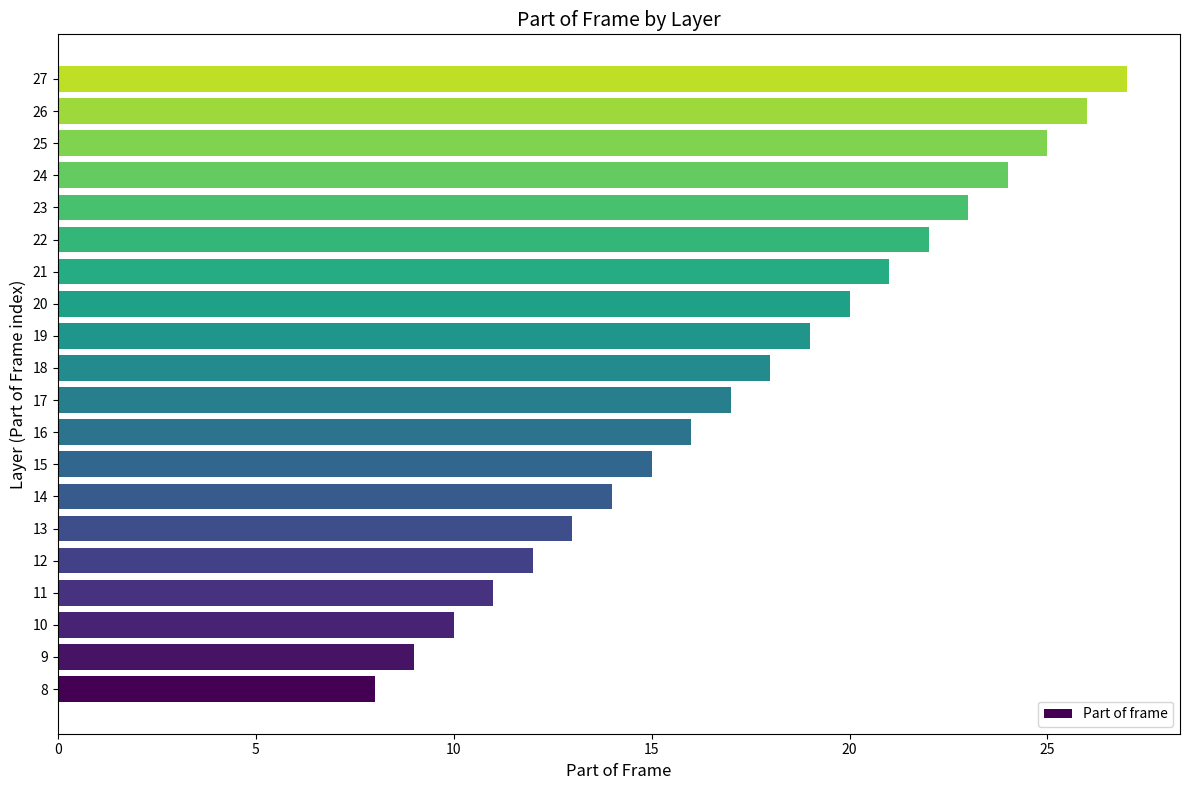

What is the difference between the second highest and second lowest values?

17